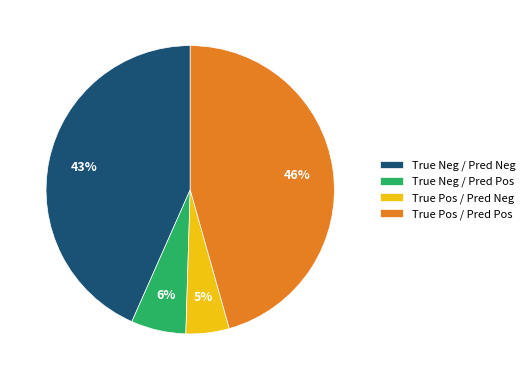

Rank the categories by value from highest to lowest.

True Pos / Pred Pos, True Neg / Pred Neg, True Neg / Pred Pos, True Pos / Pred Neg